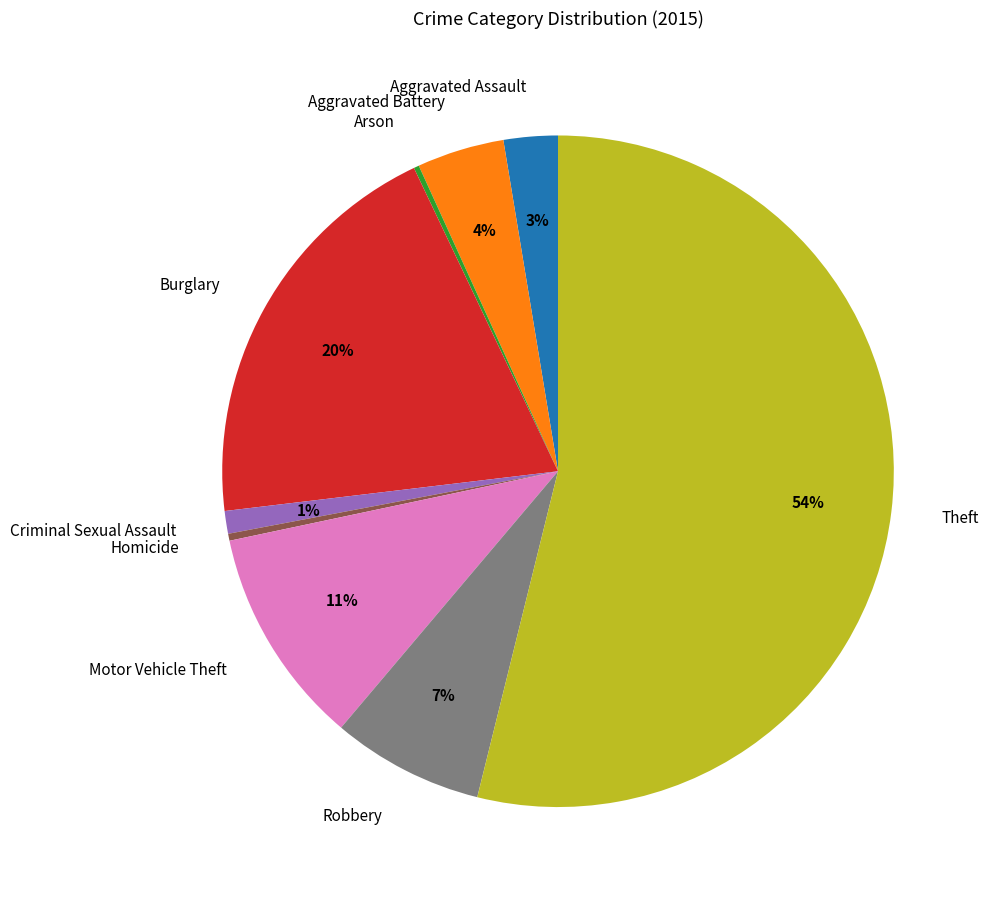

The Aggravated Battery slice represents 4% of the pie. True or false?

True